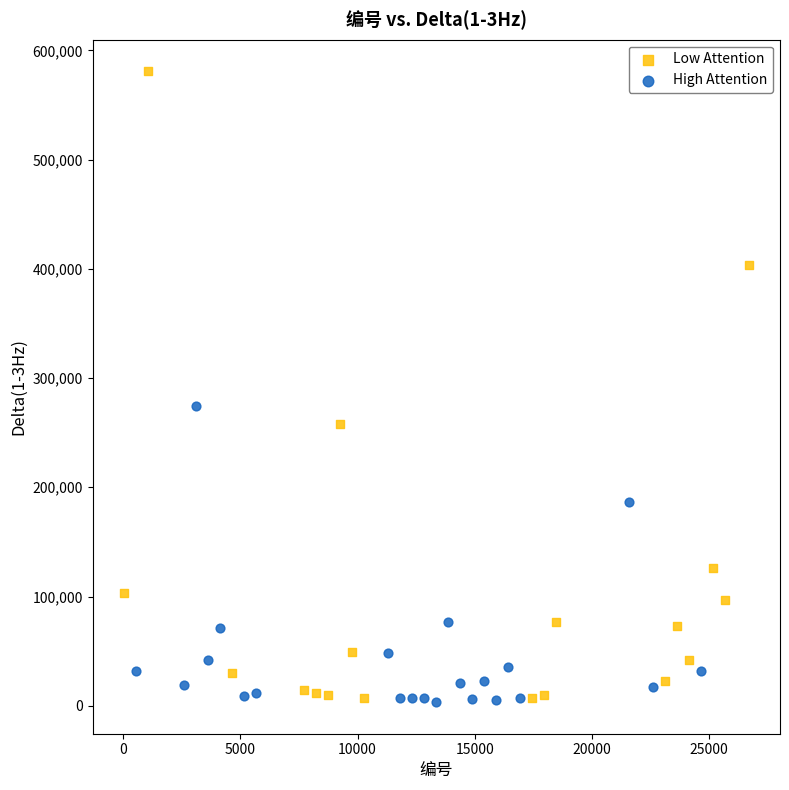

Which series contains the highest Y value?

Low Attention